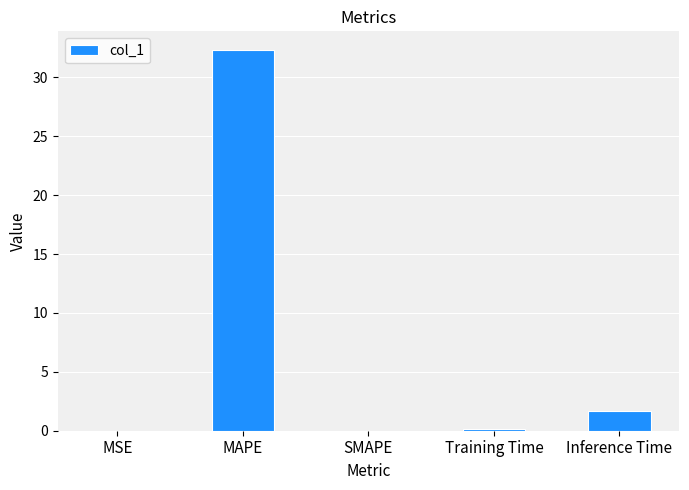

What is the change in value from SMAPE to Inference Time?

+1.6